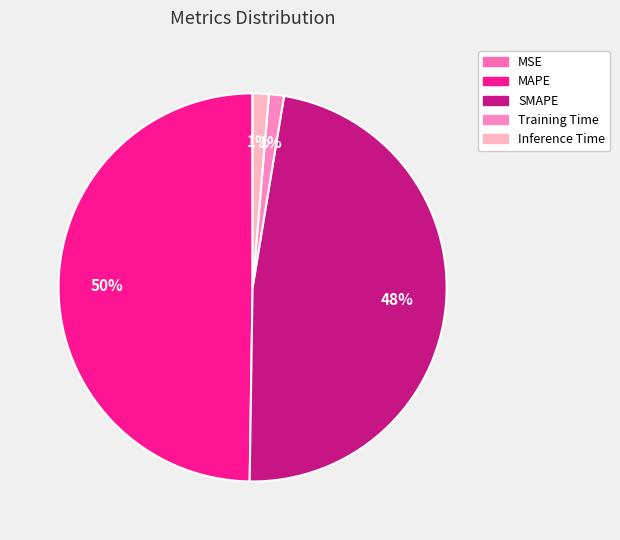

To the nearest percent, what percentage of the pie is SMAPE?

48%